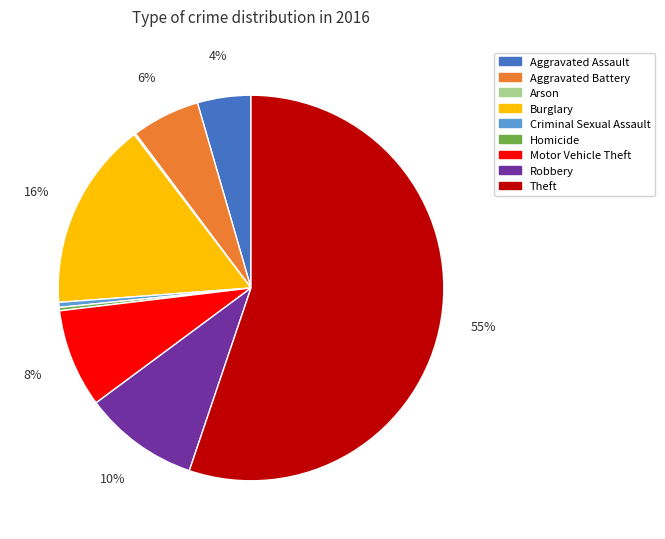

Is there any slice that represents more than half of the pie?

Yes